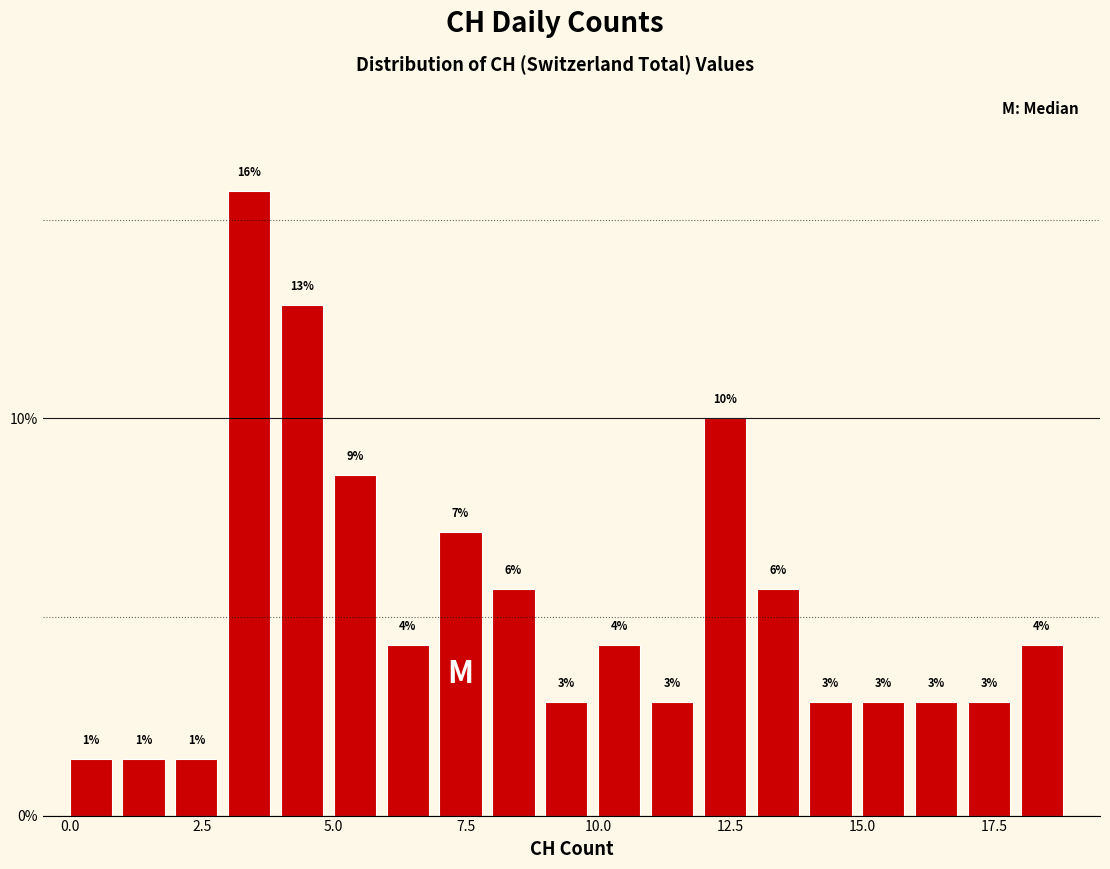

Read against the x-axis, roughly where is the centre of the tallest bar?

3.5